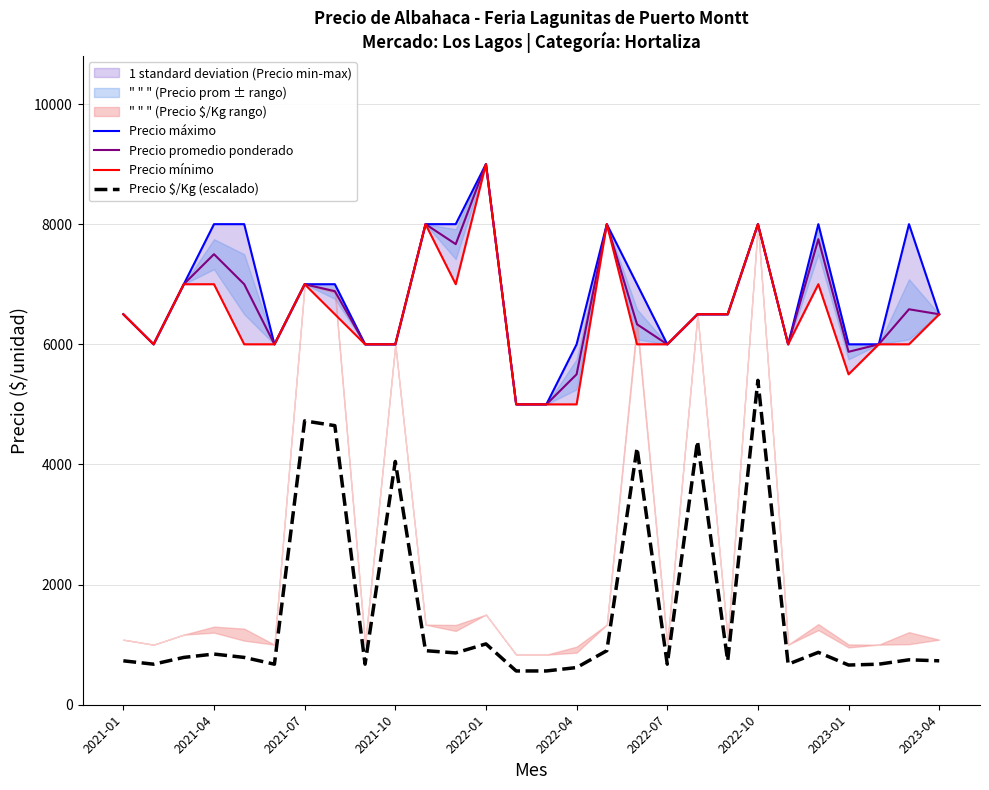

Reading right to left, extract all data points from this chart.

Precio máximo: 6500.0	8000.0	6000.0	6000.0	8000.0	6000.0	8000.0	6500.0	6500.0	6000.0	7000.0	8000.0	6000.0	5000.0	5000.0	9000.0	8000.0	8000.0	6000.0	6000.0	7000.0	7000.0	6000.0	8000.0	8000.0	7000.0	6000.0	6500.0
Precio promedio ponderado: 6500.0	6583.0	6000.0	5875.0	7750.0	6000.0	8000.0	6500.0	6500.0	6000.0	6333.0	8000.0	5500.0	5000.0	5000.0	9000.0	7667.0	8000.0	6000.0	6000.0	6883.0	7000.0	6000.0	7000.0	7500.0	7000.0	6000.0	6500.0
Precio mínimo: 6500.0	6000.0	6000.0	5500.0	7000.0	6000.0	8000.0	6500.0	6500.0	6000.0	6000.0	8000.0	5000.0	5000.0	5000.0	9000.0	7000.0	8000.0	6000.0	6000.0	6500.0	7000.0	6000.0	6000.0	7000.0	7000.0	6000.0	6500.0
Precio $/Kg (escalado): 731.0	747.9	675.0	660.8	872.1	675.0	5400.0	731.0	4387.5	675.0	4274.8	899.8	619.0	562.3	562.3	1012.5	862.6	899.8	4050.0	675.0	4646.0	4725.0	675.0	787.7	843.8	787.7	675.0	731.0